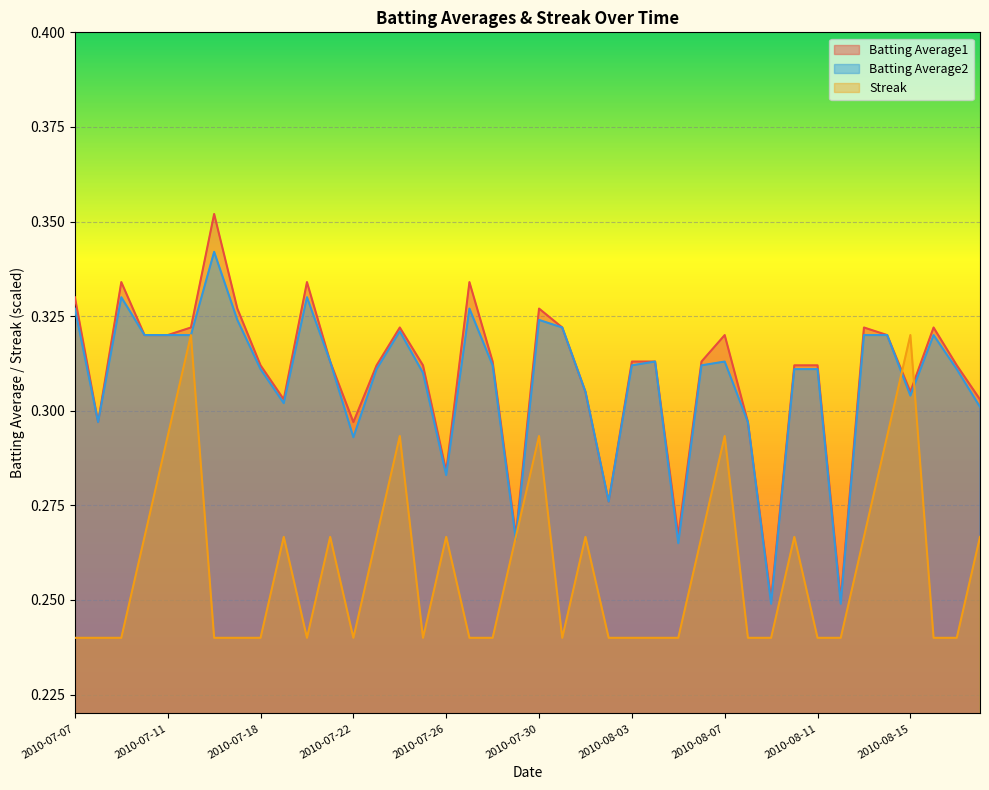

List the series in order of their peak value, highest first.

Batting Average1, Batting Average2, Streak